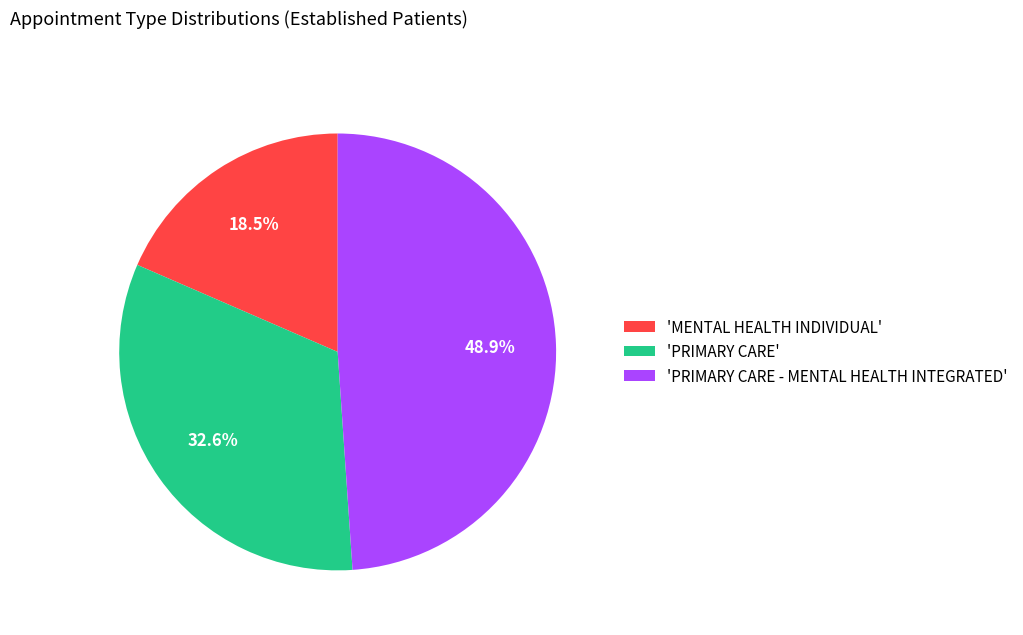

How much of the chart is everything except 'PRIMARY CARE'?

67.4%